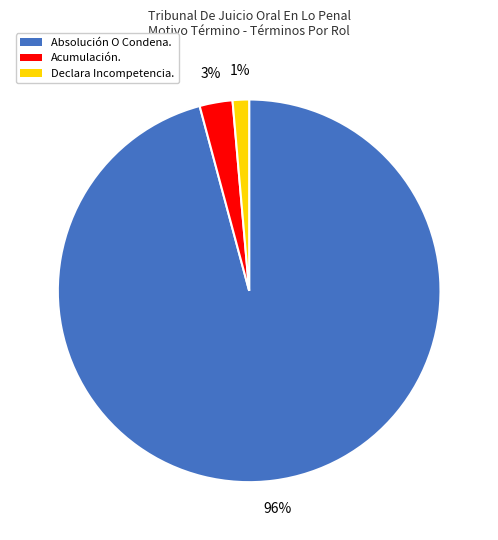

To the nearest percent, what is the average slice percentage?

33%